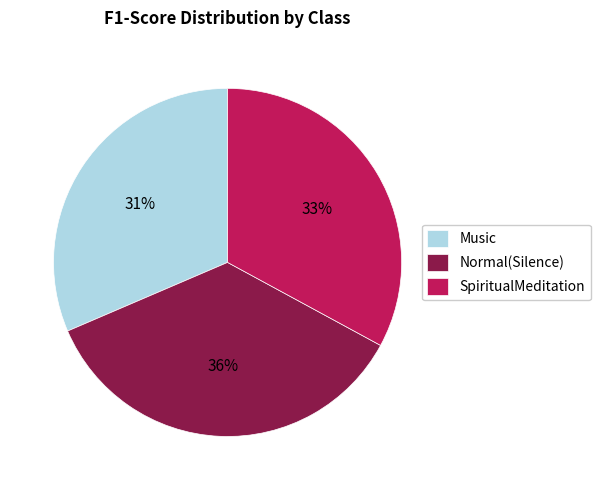

Does any single category account for the majority?

No